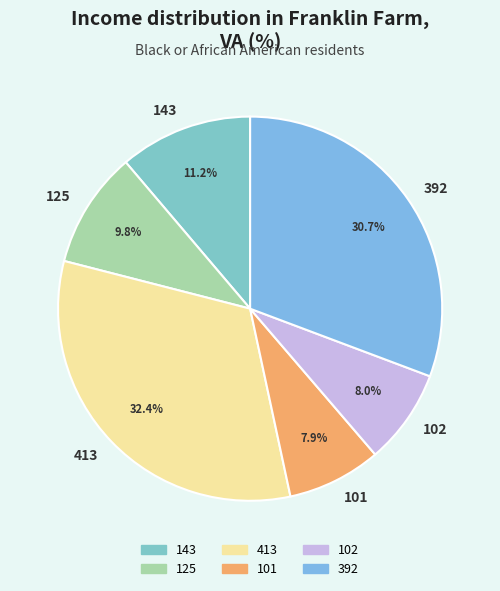

What is the largest slice in the pie chart?

413